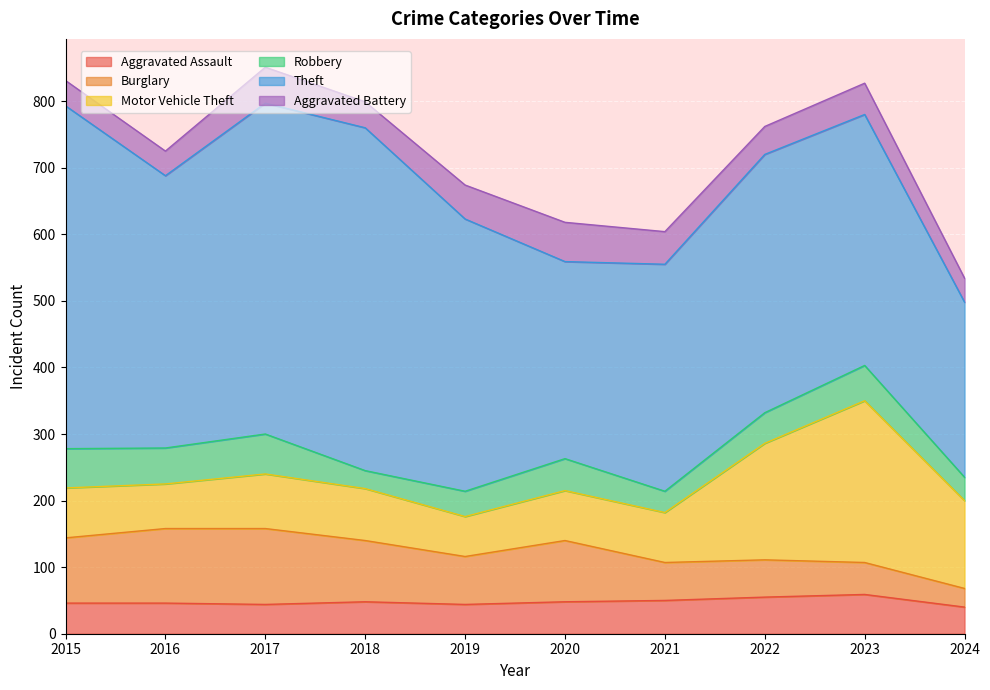

How many data points in Aggravated Battery are less than 47?

5